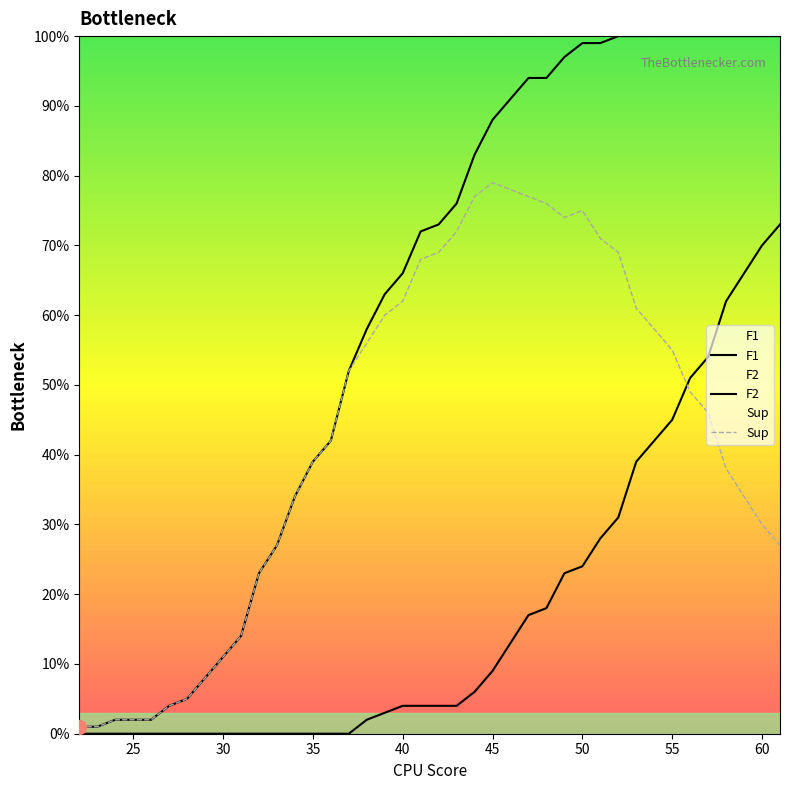

What is the difference between the second highest and minimum values in the F2 series?

0.7